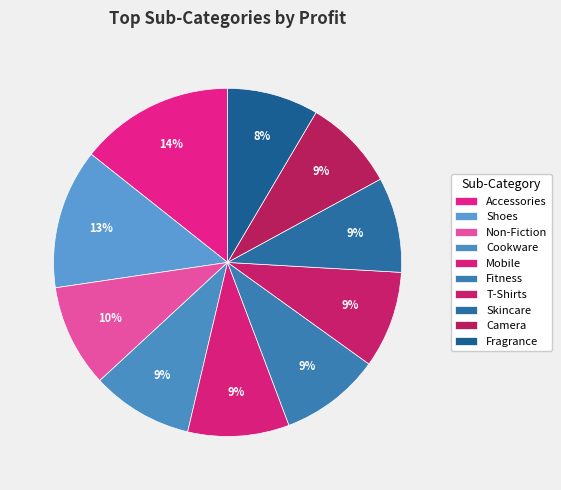

Does any single category account for the majority?

No